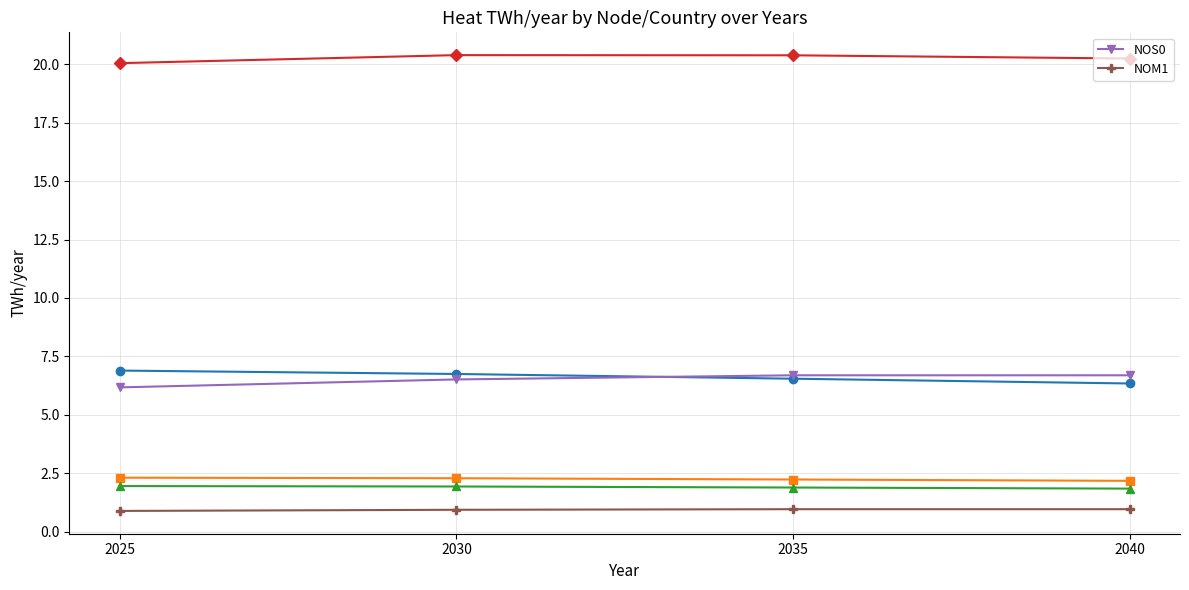

Which category has the highest value across all series?

2035